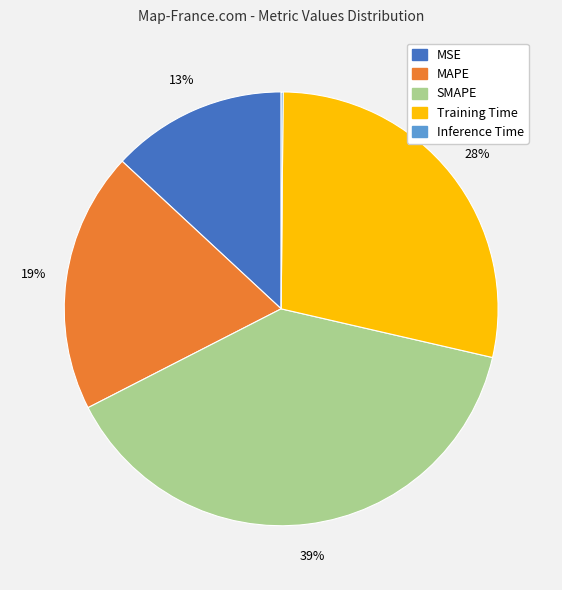

What percentage is the SMAPE slice, to the nearest percent?

39%